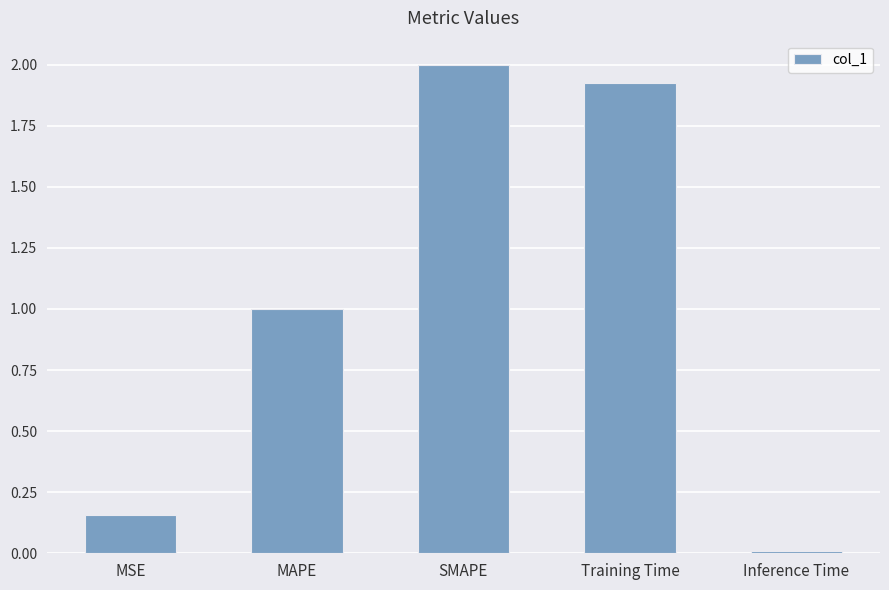

What is the ratio of the value at Training Time to the value at SMAPE?

1.0